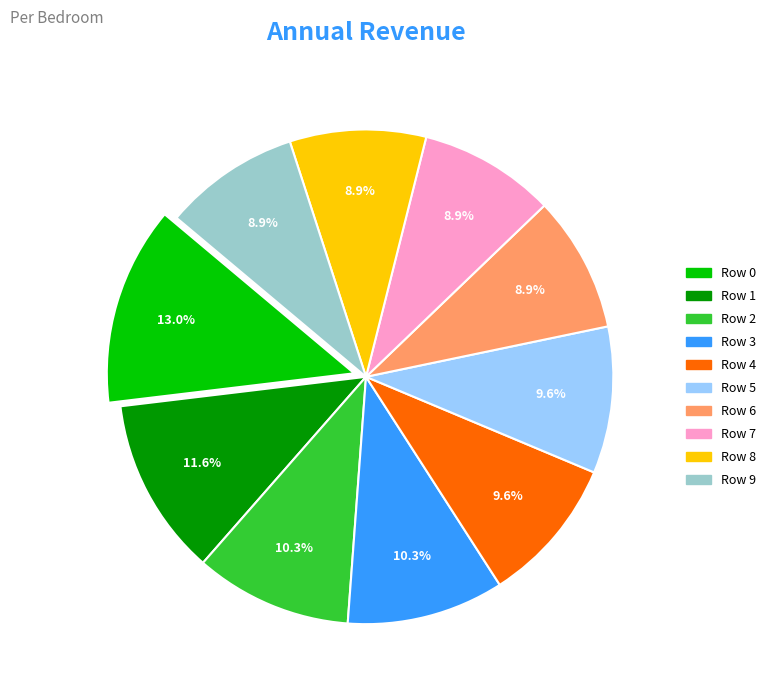

To the nearest percent, what is the difference between the largest and smallest slice percentages?

4%